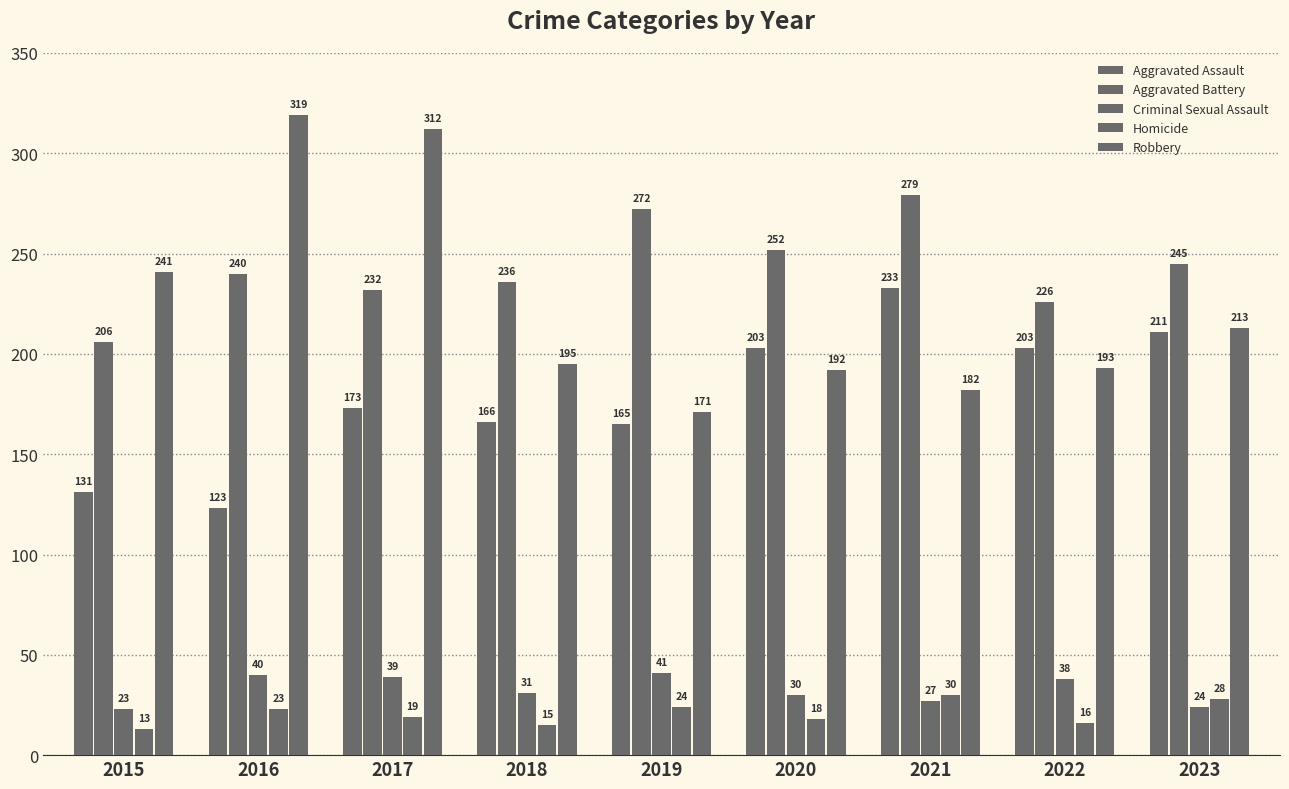

How many data points does each series have?

9